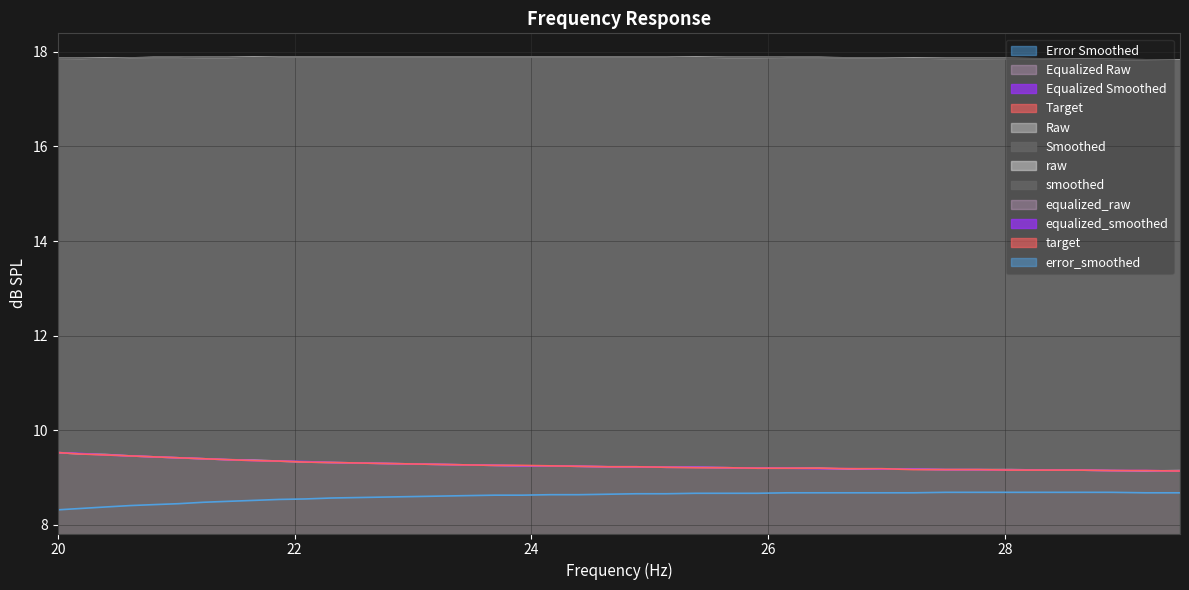

Reading left to right, list all the values displayed in this chart.

raw: 17.9	17.9	17.9	17.9	17.9	17.9	17.9	17.9	17.9	17.9	17.9	17.9	17.9	17.9	17.9	17.9	17.9	17.9	17.9	17.9	17.9	17.9	17.9	17.9	17.9	17.9	17.9	17.9	17.9	17.9	17.9	17.9	17.9	17.9	17.9	17.9	17.9	17.8	17.8	17.8
smoothed: 17.9	17.9	17.9	17.9	17.9	17.9	17.9	17.9	17.9	17.9	17.9	17.9	17.9	17.9	17.9	17.9	17.9	17.9	17.9	17.9	17.9	17.9	17.9	17.9	17.9	17.9	17.9	17.9	17.9	17.9	17.9	17.9	17.9	17.9	17.9	17.9	17.8	17.8	17.8	17.8
equalized_raw: 9.5	9.5	9.5	9.5	9.4	9.4	9.4	9.4	9.4	9.3	9.3	9.3	9.3	9.3	9.3	9.3	9.3	9.3	9.2	9.2	9.2	9.2	9.2	9.2	9.2	9.2	9.2	9.2	9.2	9.2	9.2	9.2	9.2	9.2	9.2	9.2	9.2	9.2	9.1	9.2
equalized_smoothed: 9.5	9.5	9.5	9.5	9.4	9.4	9.4	9.4	9.4	9.3	9.3	9.3	9.3	9.3	9.3	9.3	9.3	9.3	9.2	9.2	9.2	9.2	9.2	9.2	9.2	9.2	9.2	9.2	9.2	9.2	9.2	9.2	9.2	9.2	9.2	9.2	9.2	9.2	9.2	9.1
target: 9.5	9.5	9.5	9.5	9.4	9.4	9.4	9.4	9.4	9.3	9.3	9.3	9.3	9.3	9.3	9.3	9.3	9.3	9.3	9.2	9.2	9.2	9.2	9.2	9.2	9.2	9.2	9.2	9.2	9.2	9.2	9.2	9.2	9.2	9.2	9.2	9.2	9.2	9.2	9.1
error_smoothed: 8.3	8.3	8.4	8.4	8.4	8.4	8.5	8.5	8.5	8.5	8.6	8.6	8.6	8.6	8.6	8.6	8.6	8.6	8.6	8.6	8.6	8.7	8.7	8.7	8.7	8.7	8.7	8.7	8.7	8.7	8.7	8.7	8.7	8.7	8.7	8.7	8.7	8.7	8.7	8.7